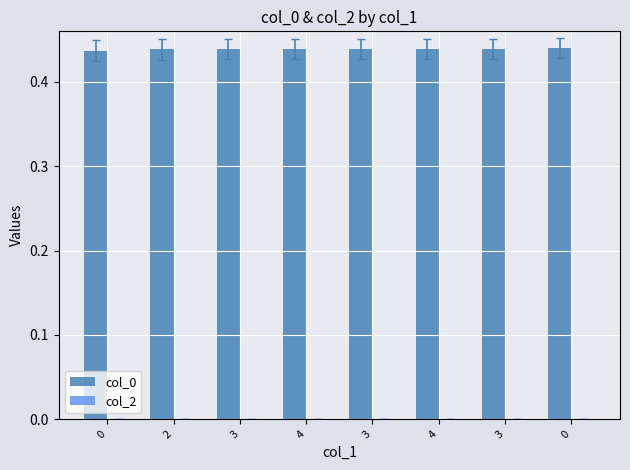

Reading left to right, list all the values displayed in this chart.

col_0: 0=0.4	2=0.4	3=0.4	4=0.4	3=0.4	4=0.4	3=0.4	0=0.4
col_2: 0=0.0	2=0.0	3=0.0	4=0.0	3=0.0	4=0.0	3=0.0	0=0.0